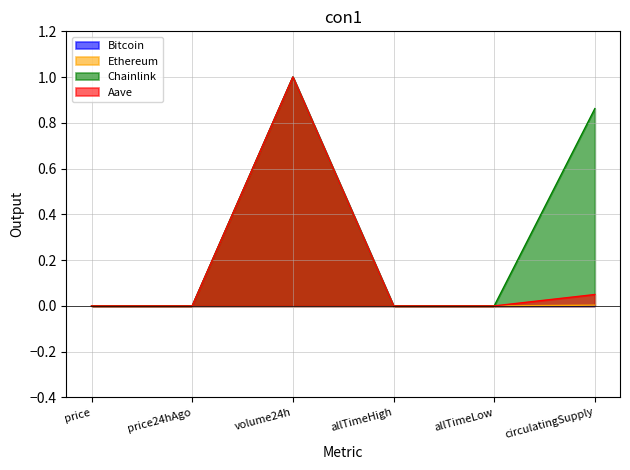

Is the value of Ethereum at circulatingSupply greater than the value of Chainlink at price24hAgo?

Yes